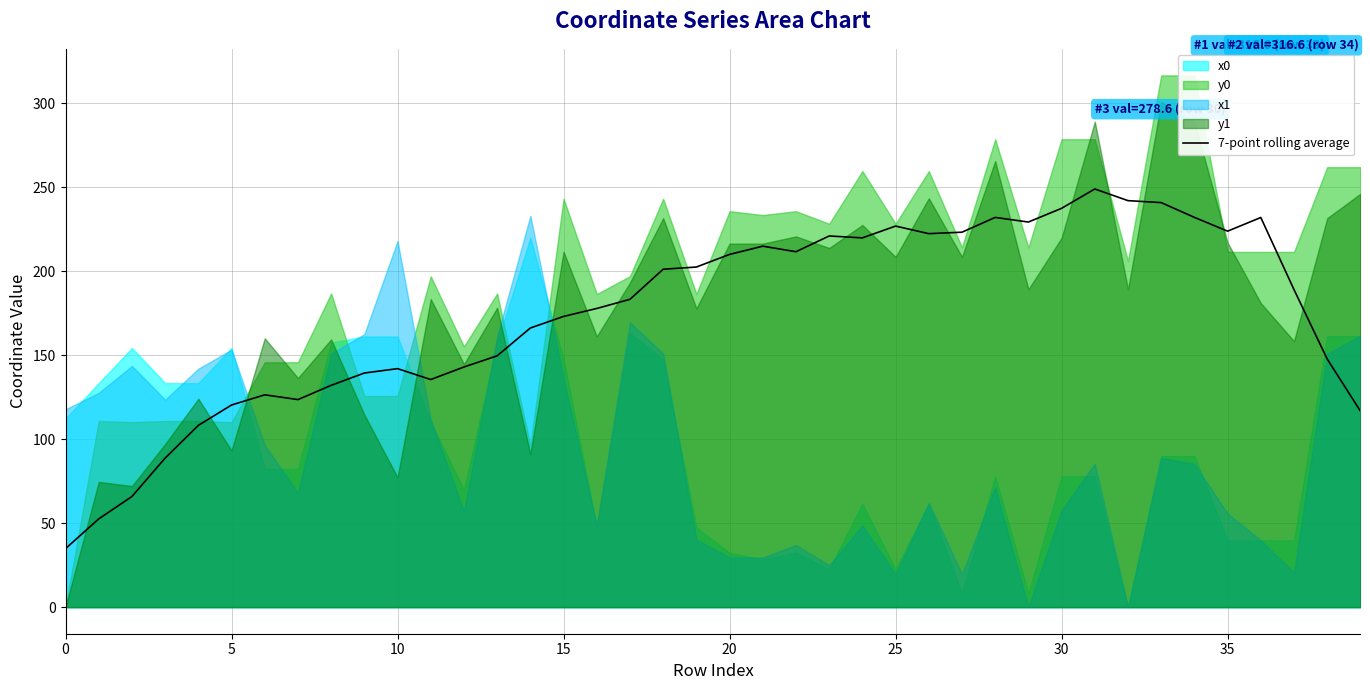

What is the minimum value for 7-point rolling average?

34.8